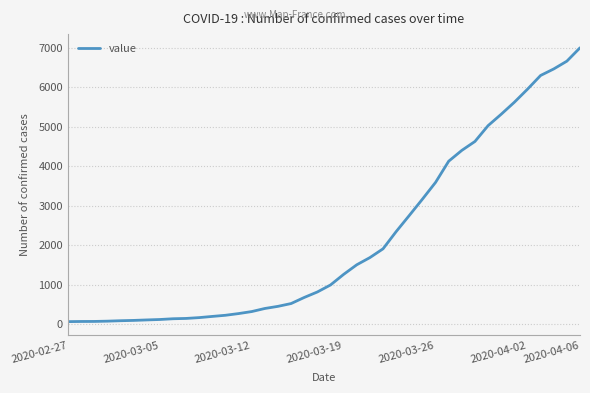

What is the greatest value displayed?

6994